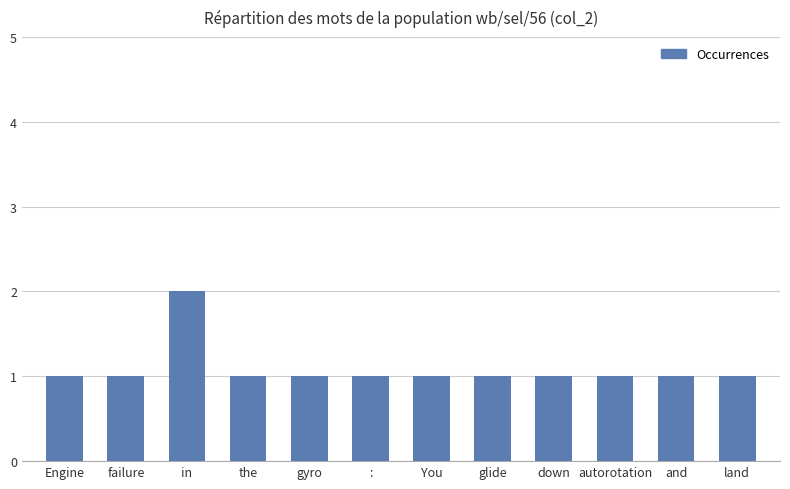

Does the chart contain any negative values?

No